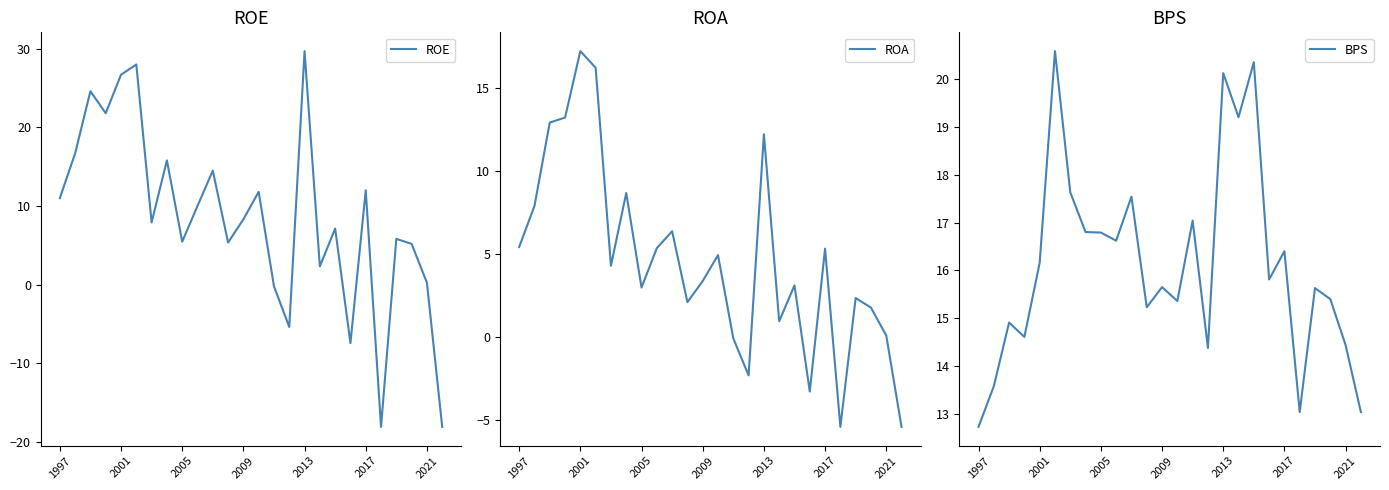

What is the difference between the highest and lowest values at 19?

23.2